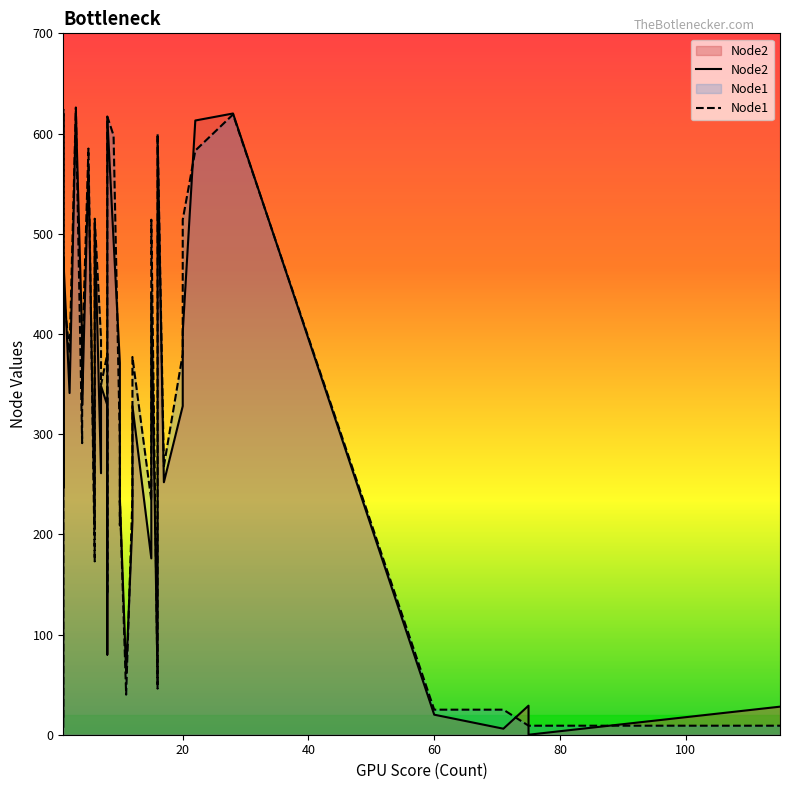

At how many categories does at least one series exceed 602?

5